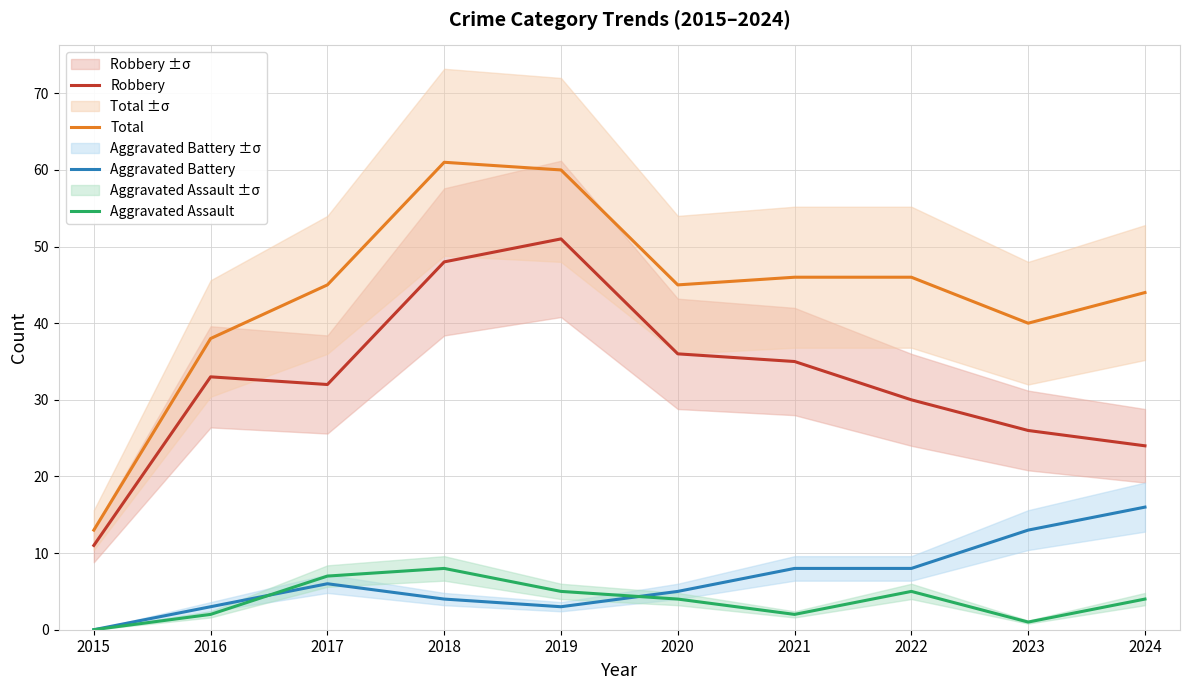

Reading left to right, list all the values displayed in this chart.

Robbery: 11	33	32	48	51	36	35	30	26	24
Total: 13	38	45	61	60	45	46	46	40	44
Aggravated Battery: 0	3	6	4	3	5	8	8	13	16
Aggravated Assault: 0	2	7	8	5	4	2	5	1	4